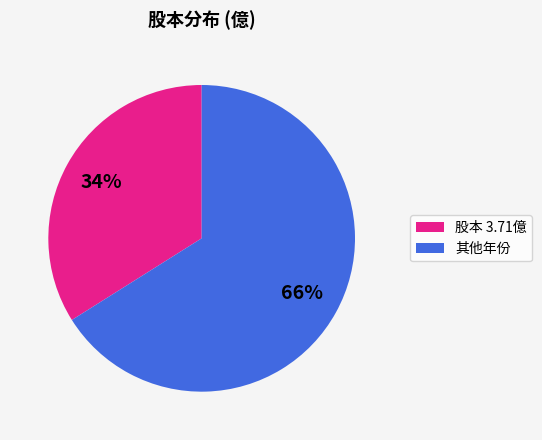

What is the largest slice in the pie chart?

其他年份